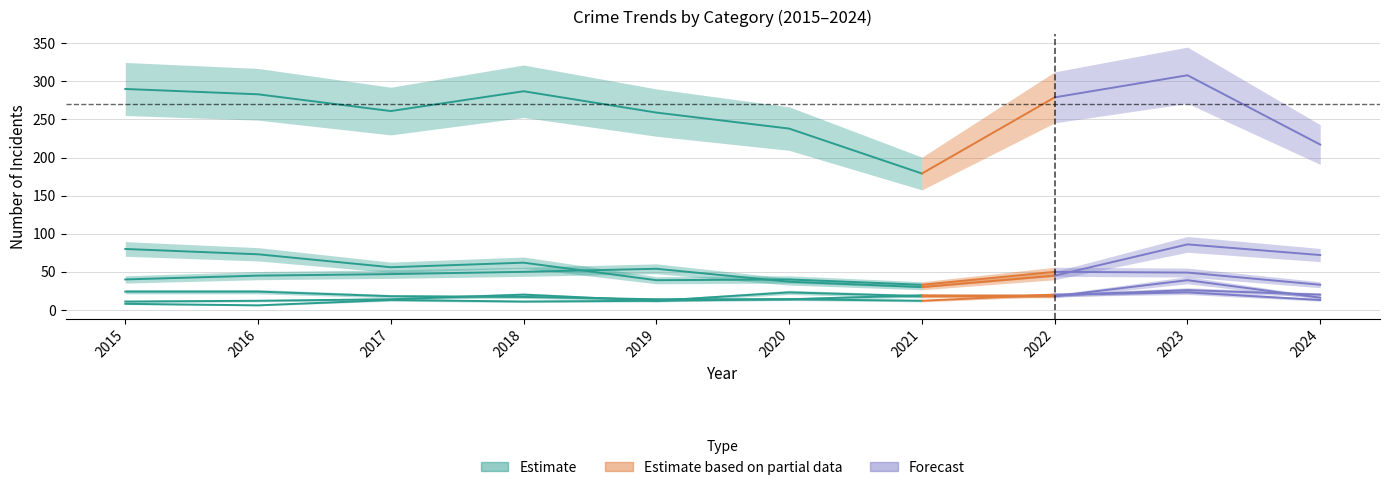

Between 2019 and 2021, which is larger?

2019